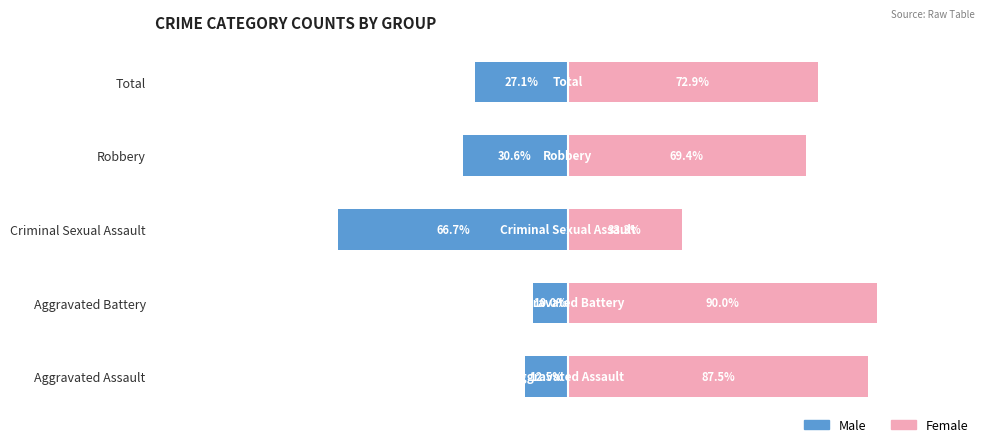

Rank the series at Criminal Sexual Assault from lowest to highest value.

Male, Female